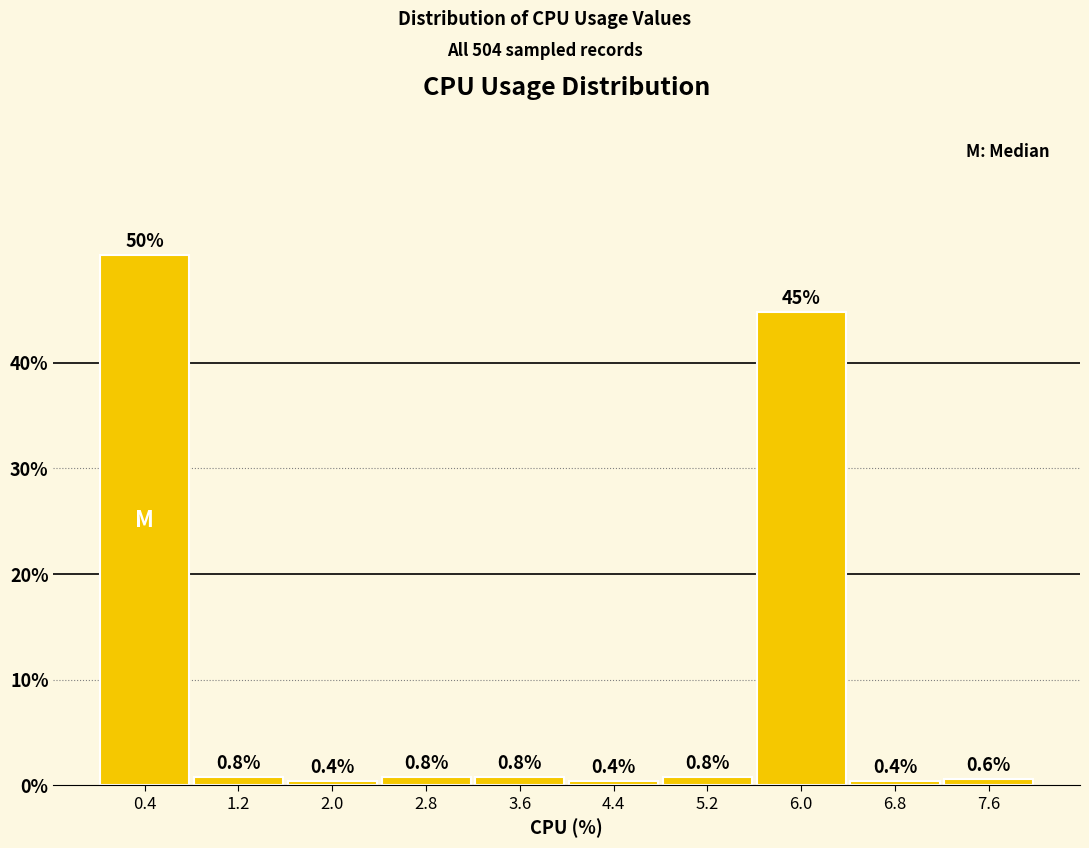

Reading left to right, list every bar in this chart as the range it spans on the x-axis followed by its height. The bar edges are not printed on the chart, so give them approximately, as read against the axis.

0.0 to 0.8: 50.2
0.8 to 1.6: 0.8
1.6 to 2.4: 0.4
2.4 to 3.2: 0.8
3.2 to 4.0: 0.8
4.0 to 4.8: 0.4
4.8 to 5.6: 0.8
5.6 to 6.4: 44.8
6.4 to 7.2: 0.4
7.2 to 8.0: 0.6